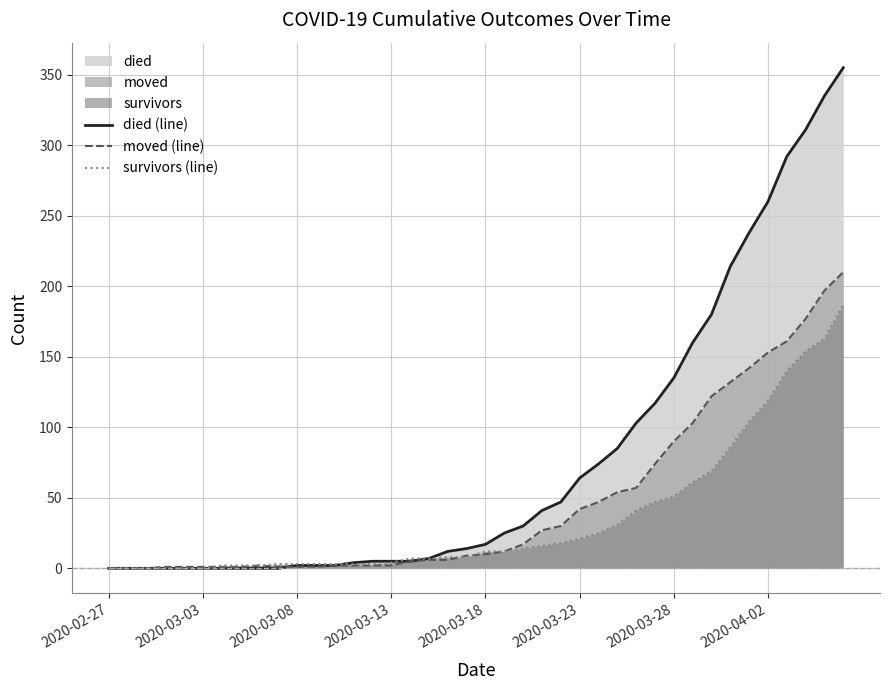

At how many categories does at least one series exceed 21?

19